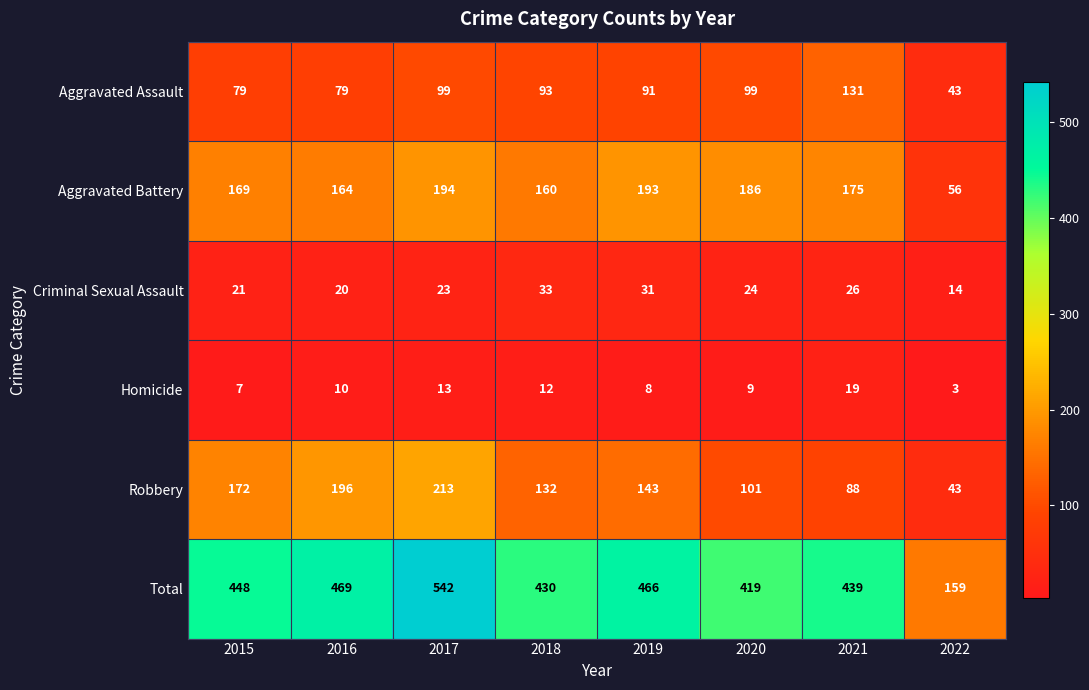

True or false: Total has a value of 717 at 2021.

False